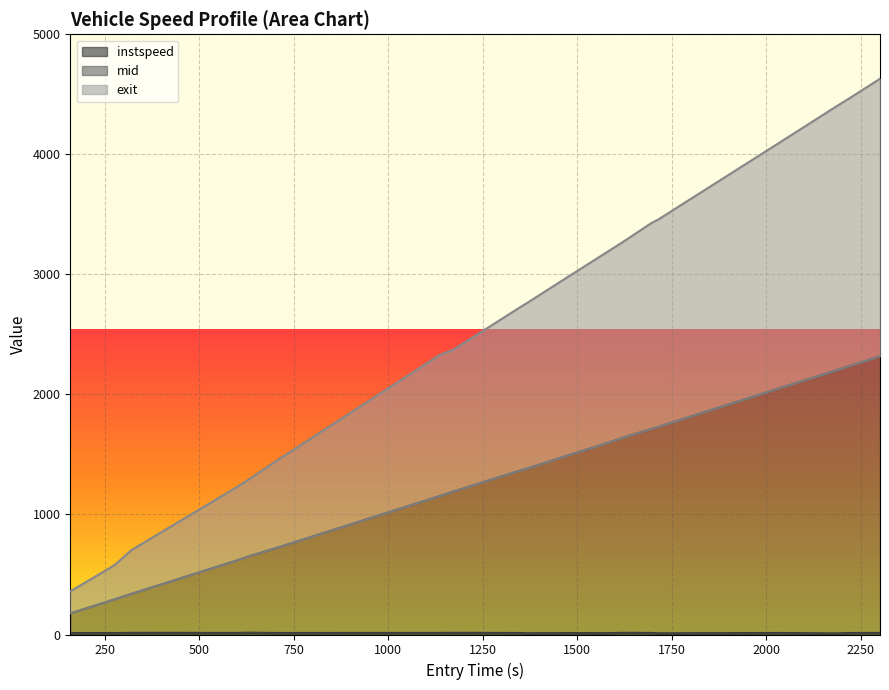

What is the lowest value of the mid series?

176.2